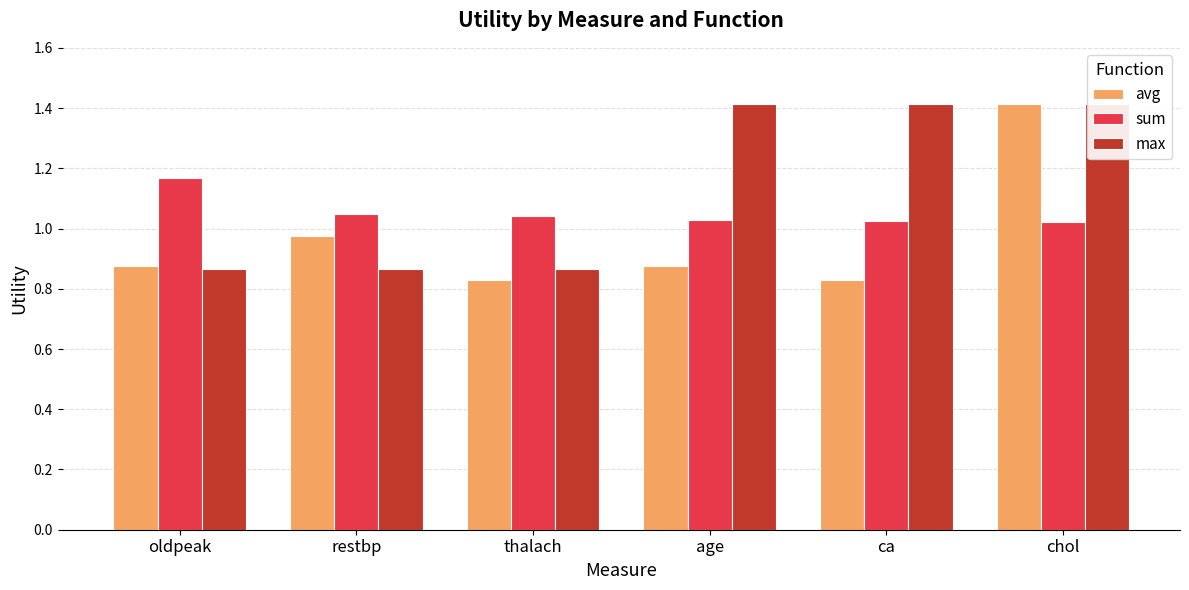

Which series has the largest range (max minus min)?

avg